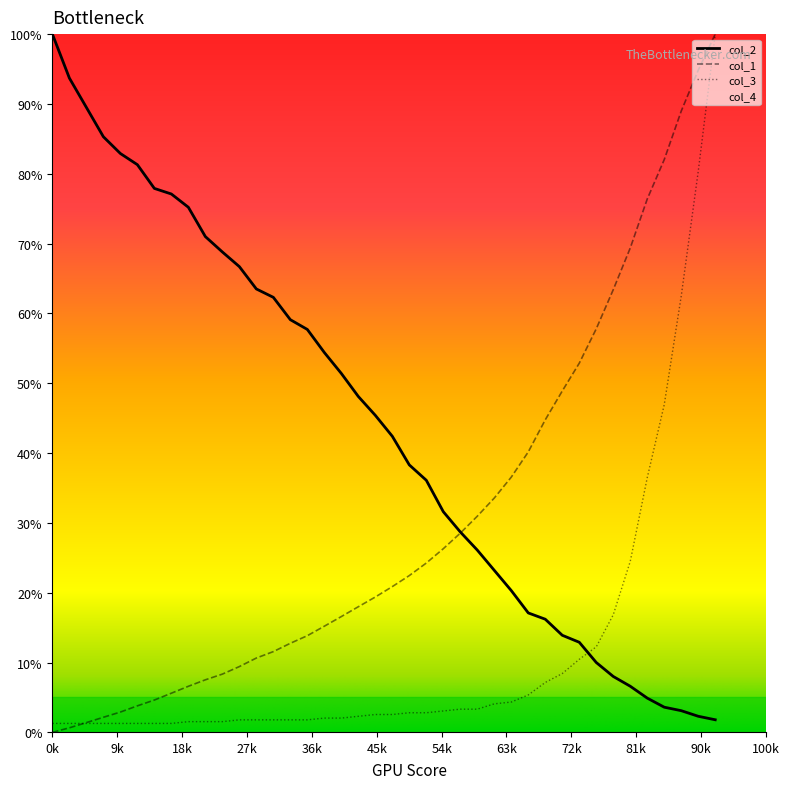

What is the average value of the col_1 series?

30.3